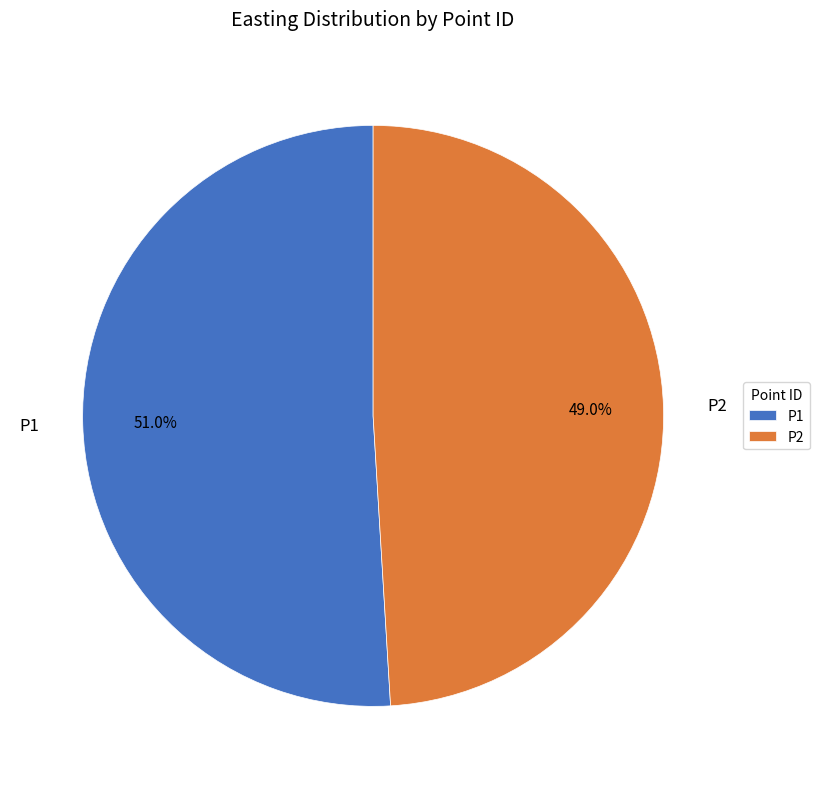

Between P2 and P1, which is larger?

P1